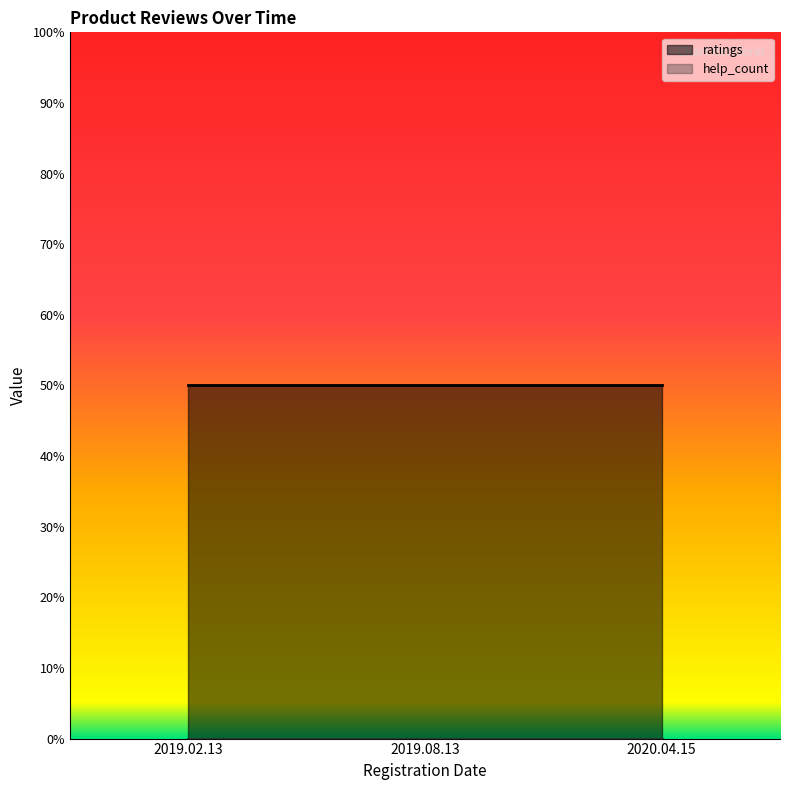

At how many categories does at least one series exceed 4?

3